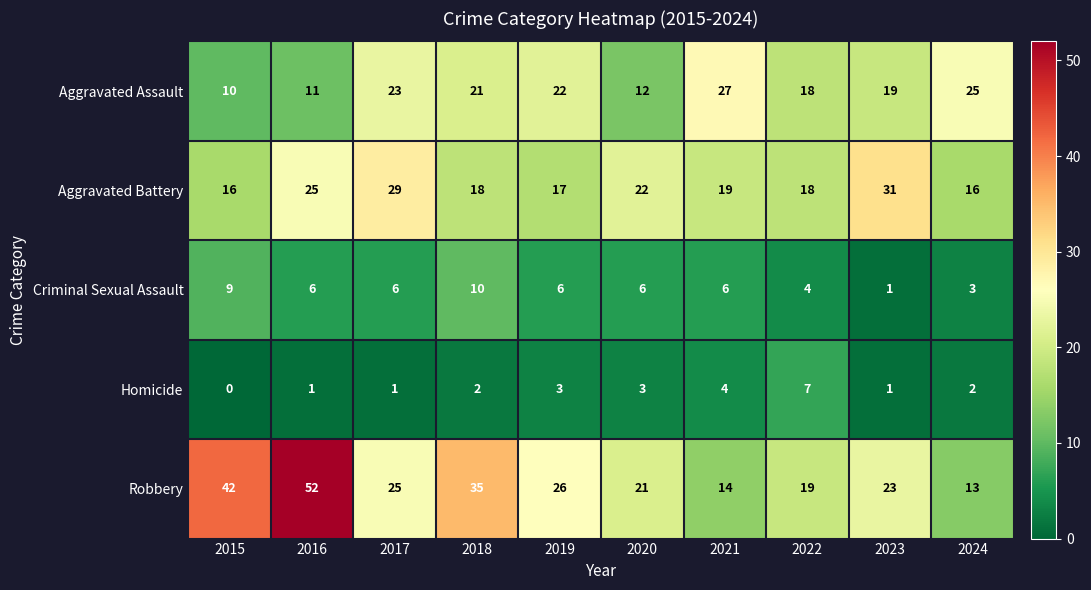

What is the difference between the second highest and minimum values in the Aggravated Battery series?

13